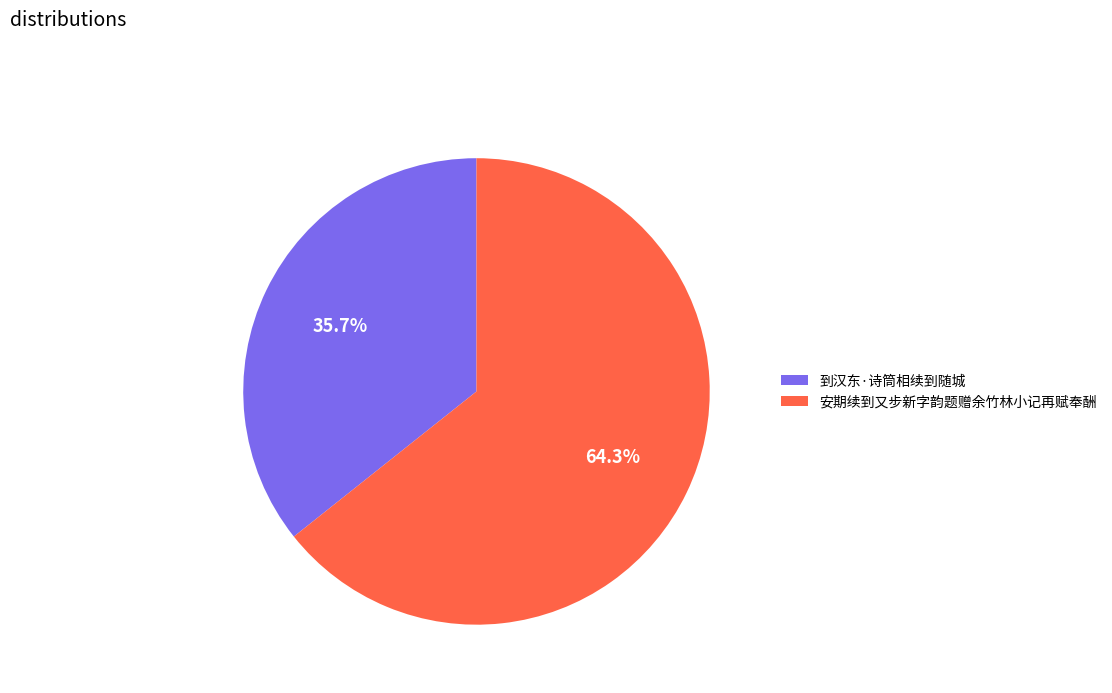

To the nearest percent, what is the difference between the largest and smallest slice percentages?

29%